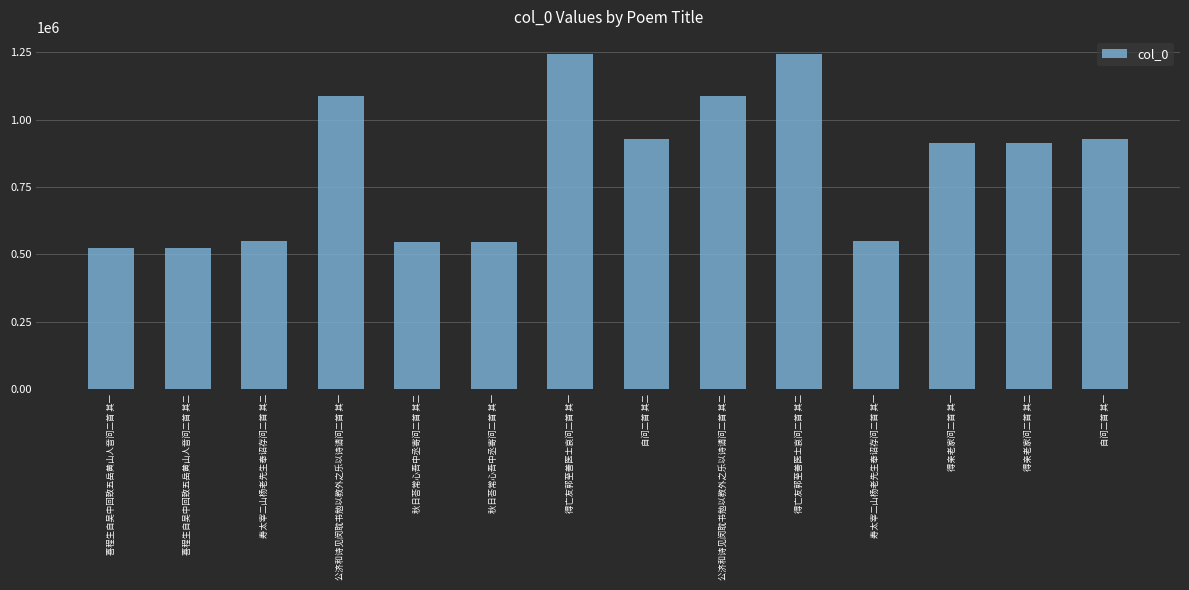

Does the chart contain any negative values?

No